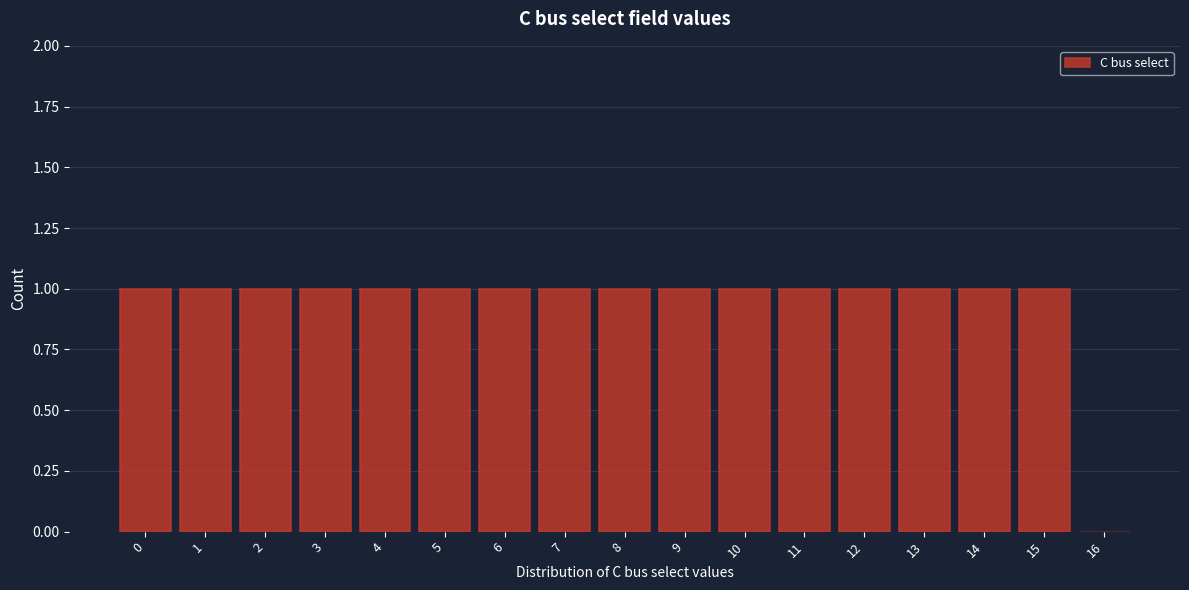

Reading left to right, list every bar in this chart as the range it spans on the x-axis followed by its height. The values are not printed on the chart, so give them approximately, as read against the axis.

-0.5 to 0.5: 1
0.5 to 1.5: 1
1.5 to 2.5: 1
2.5 to 3.5: 1
3.5 to 4.5: 1
4.5 to 5.5: 1
5.5 to 6.5: 1
6.5 to 7.5: 1
7.5 to 8.5: 1
8.5 to 9.5: 1
9.5 to 10.5: 1
10.5 to 11.5: 1
11.5 to 12.5: 1
12.5 to 13.5: 1
13.5 to 14.5: 1
14.5 to 15.5: 1
15.5 to 16.5: 0